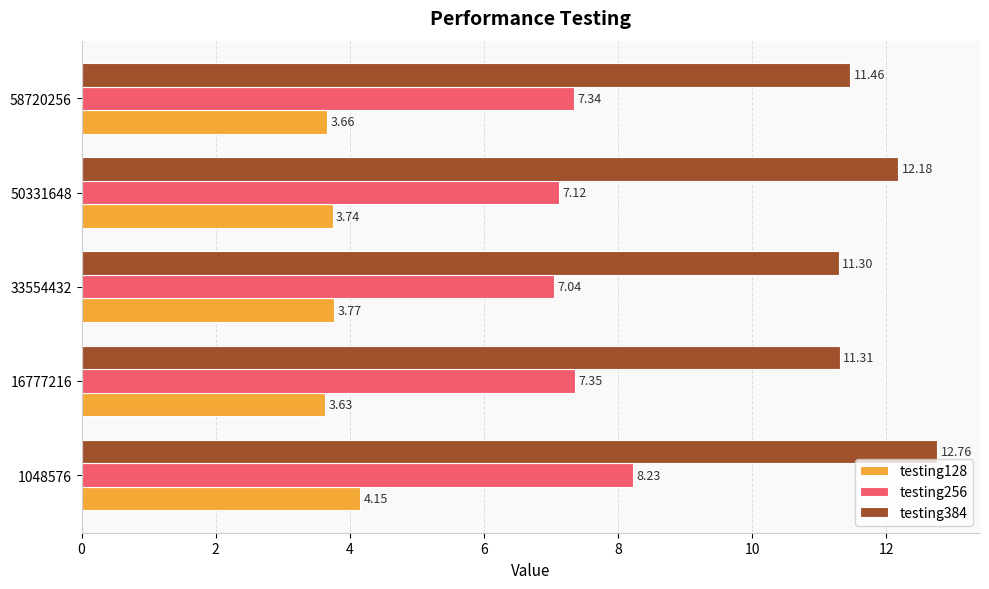

Which series has the largest range (max minus min)?

testing384